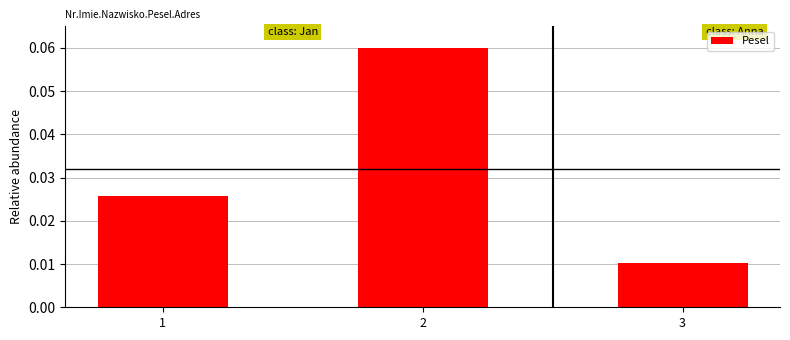

List the labels in order of value, largest first.

2, 1, 3